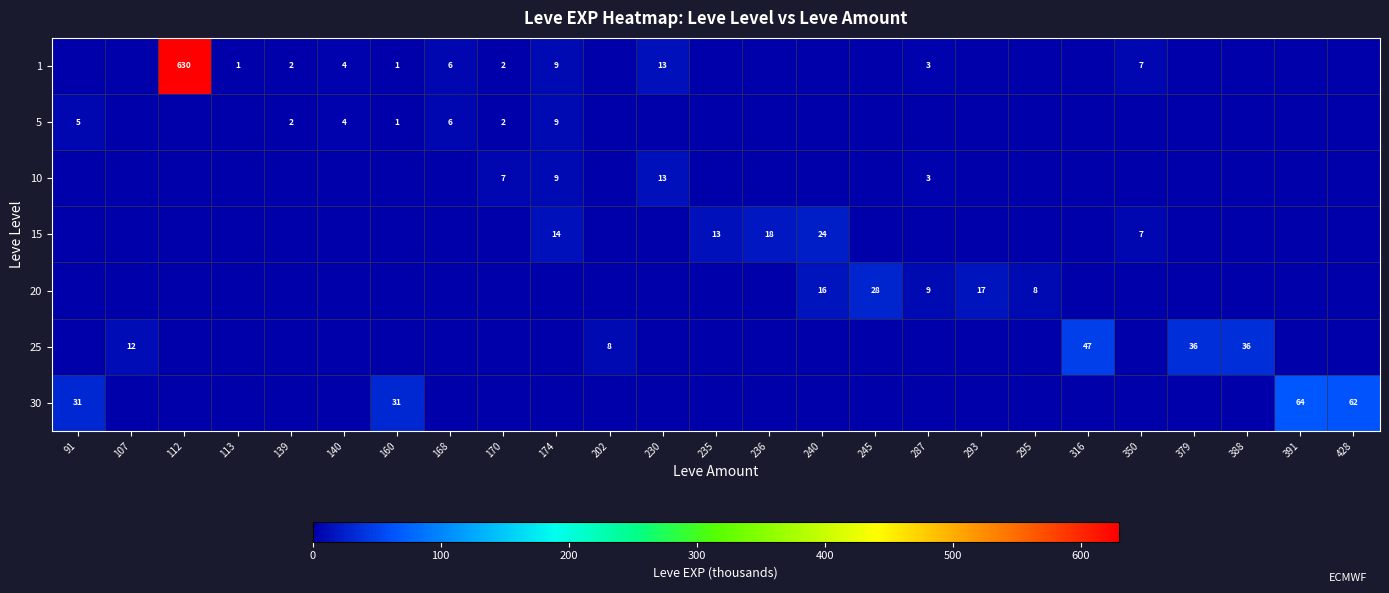

How many data points does each series have?

25